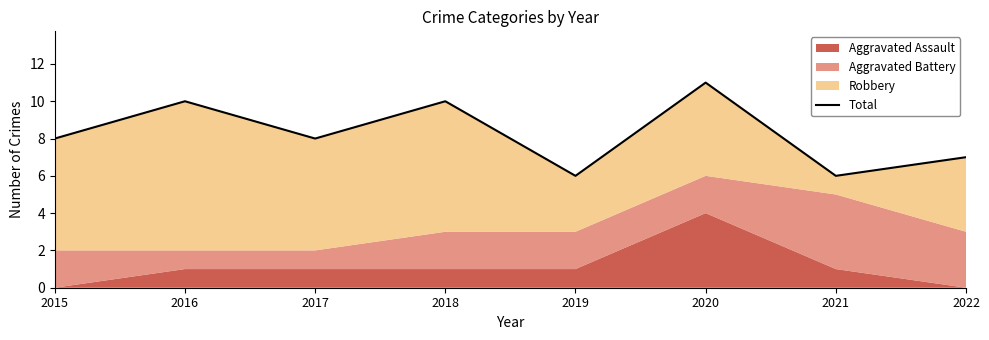

Where is the data nearest to the value 8?

2015